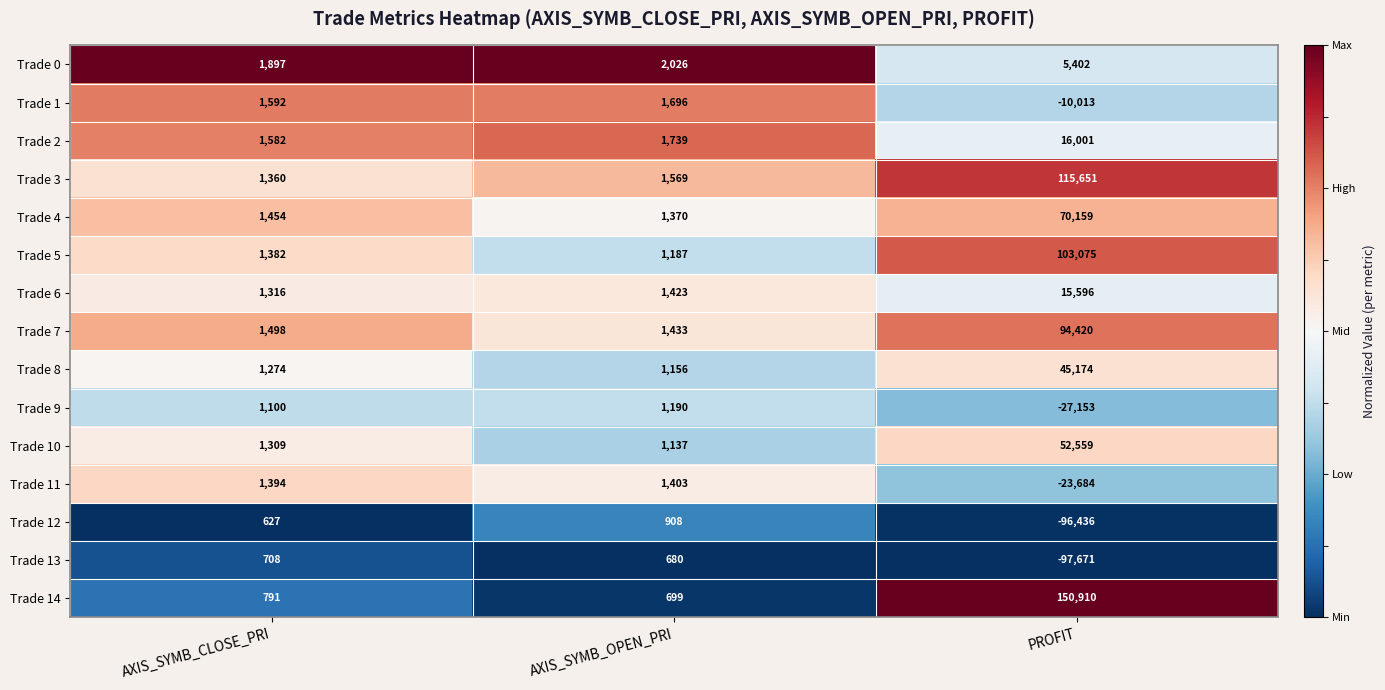

What is the difference between the maximum and minimum values in the Trade 3 series?

114291